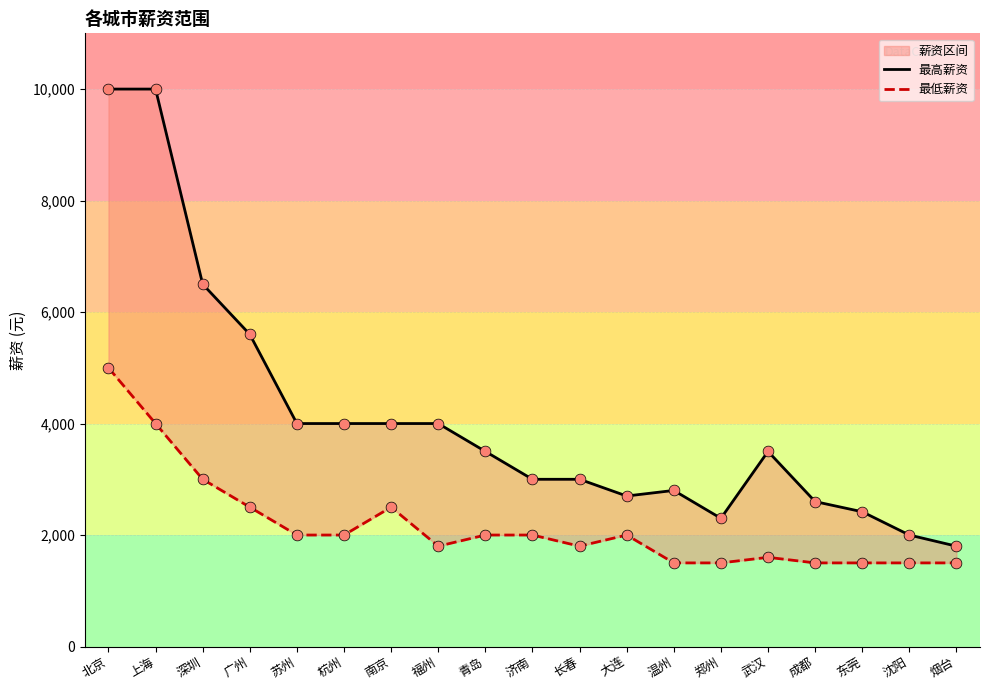

At which category is the sum across all series the highest?

北京